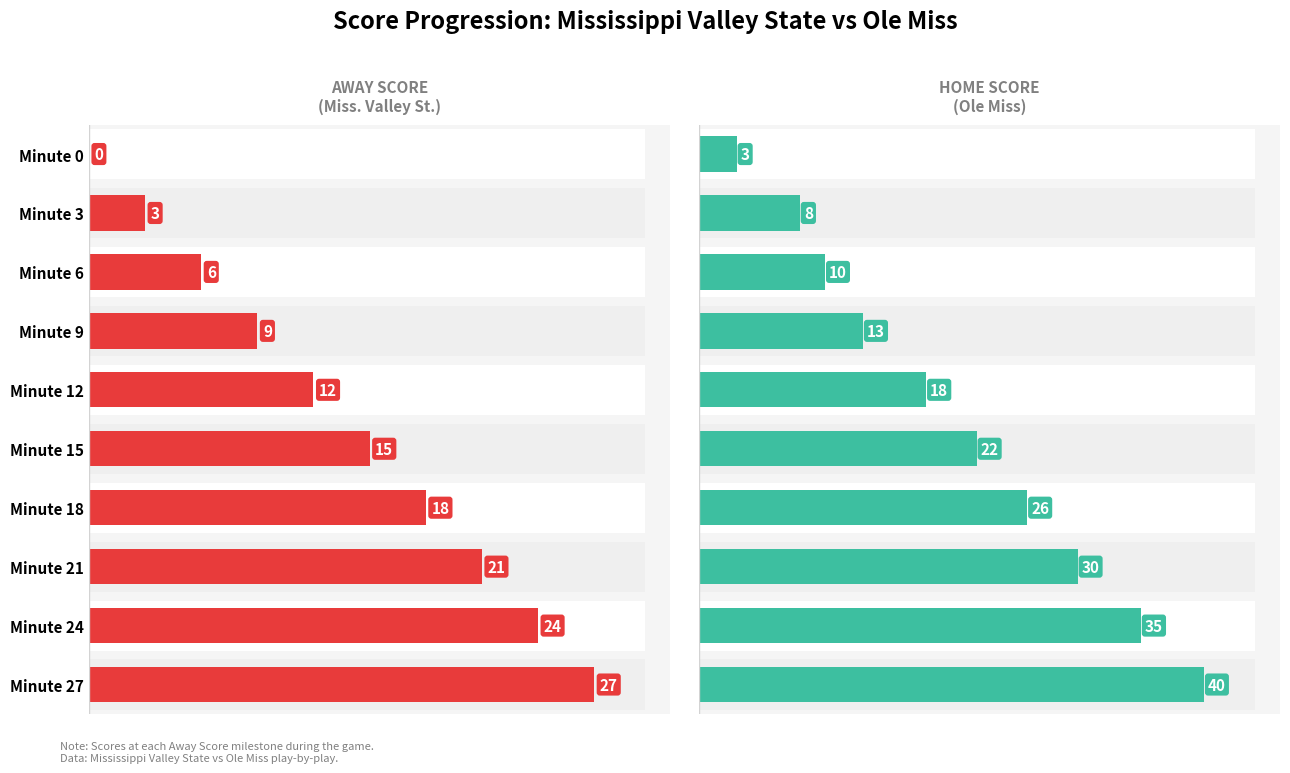

What is the value of the Away Score bar at the 7th from the left?

18